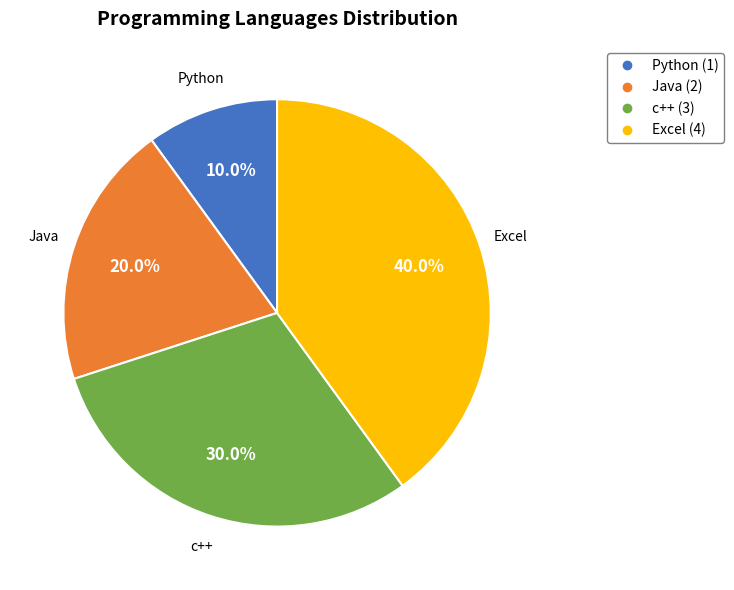

How many slices are in this pie chart?

4